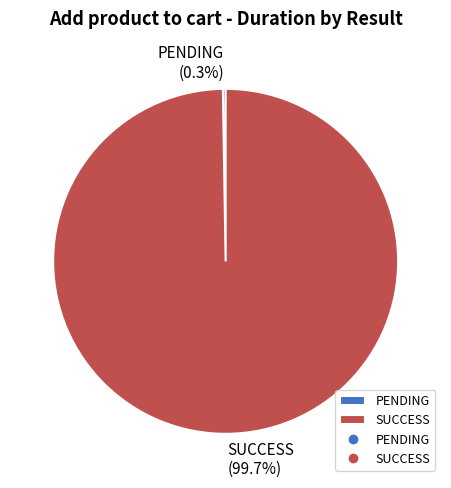

Does any single category account for the majority?

Yes